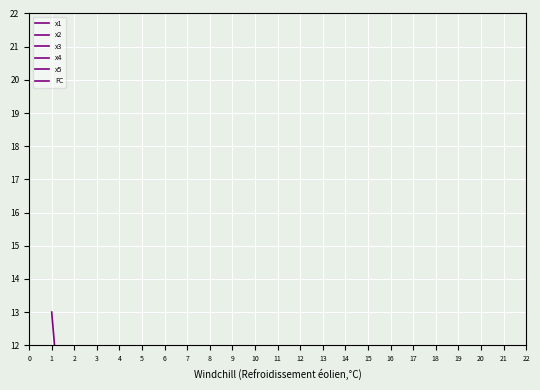

Does the chart display data point markers on the line(s)?

No